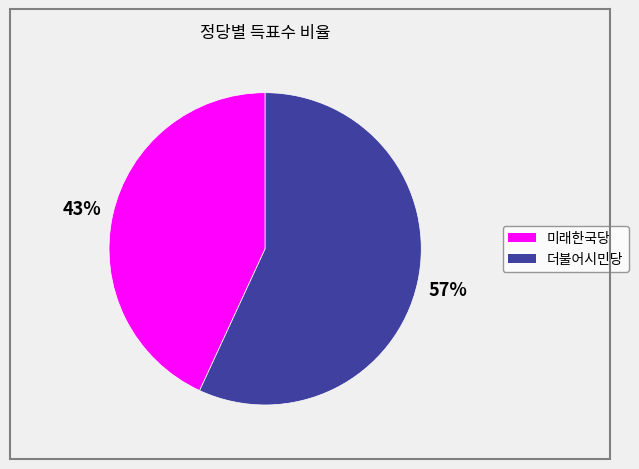

Combined, do 미래한국당 and 더불어시민당 account for over 50%?

Yes